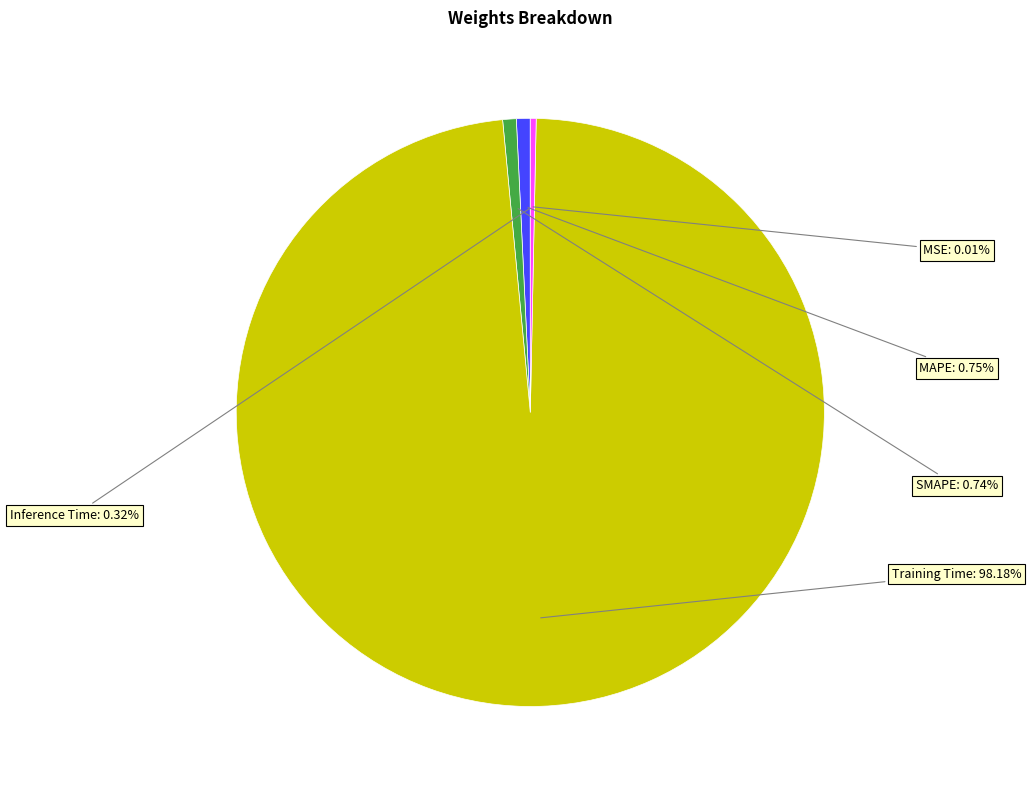

Does any single category account for the majority?

Yes